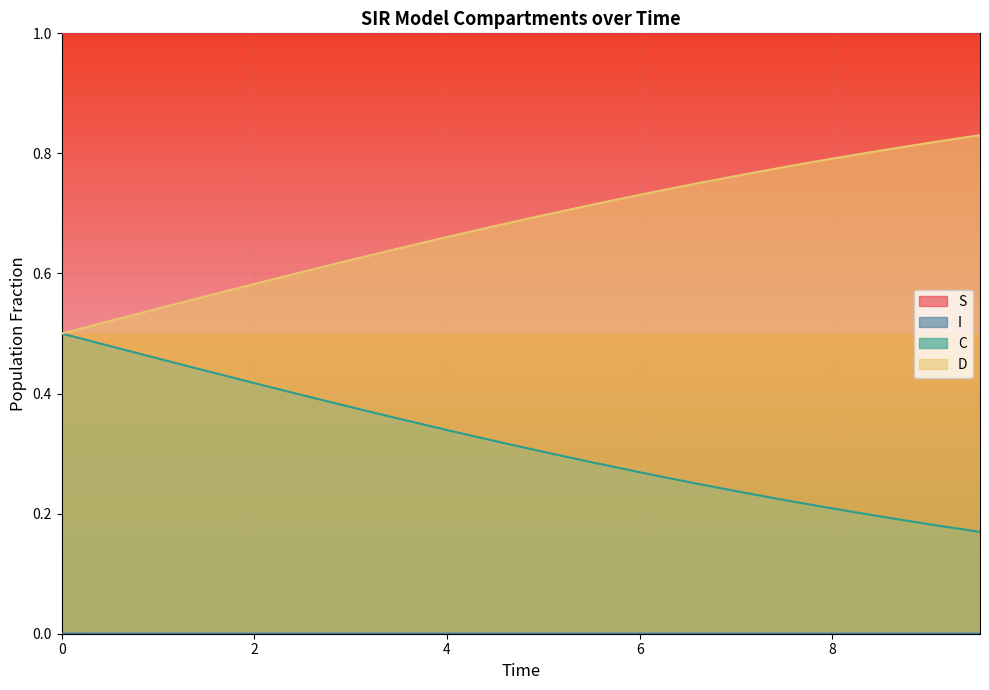

What is the total value across all series at 3.511705685618729?

2.0